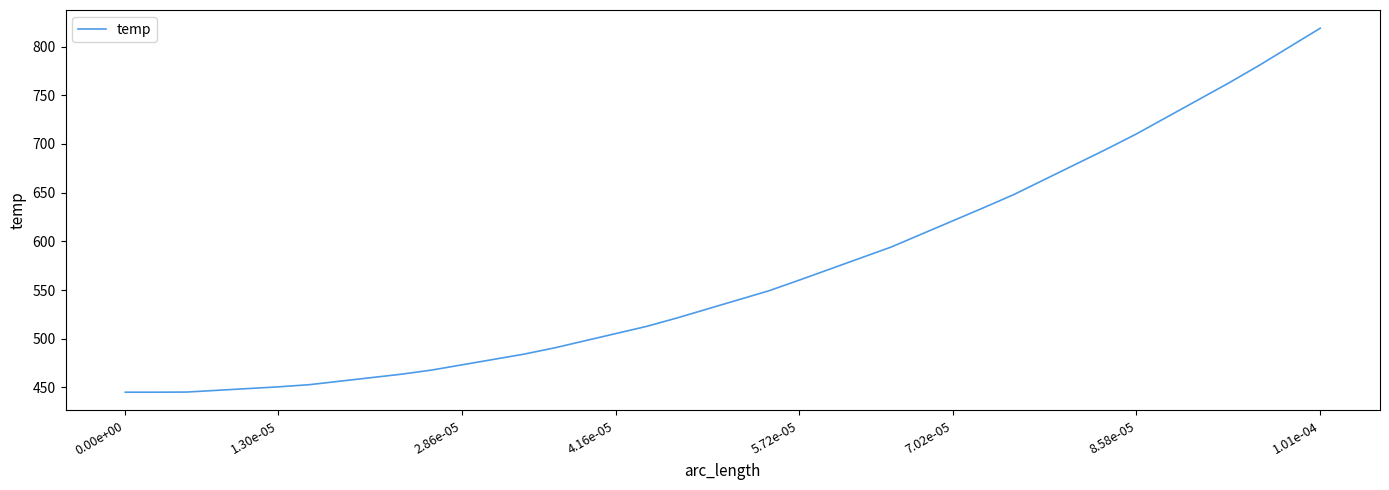

What is the maximum value shown in the chart?

818.9